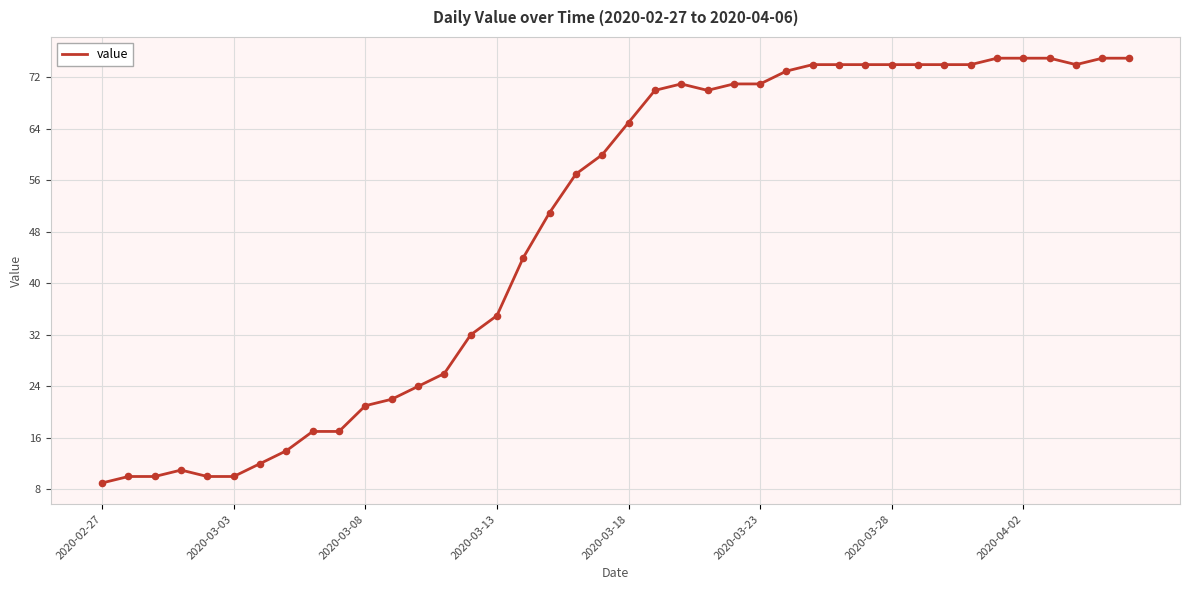

What is the maximum value shown in the chart?

75